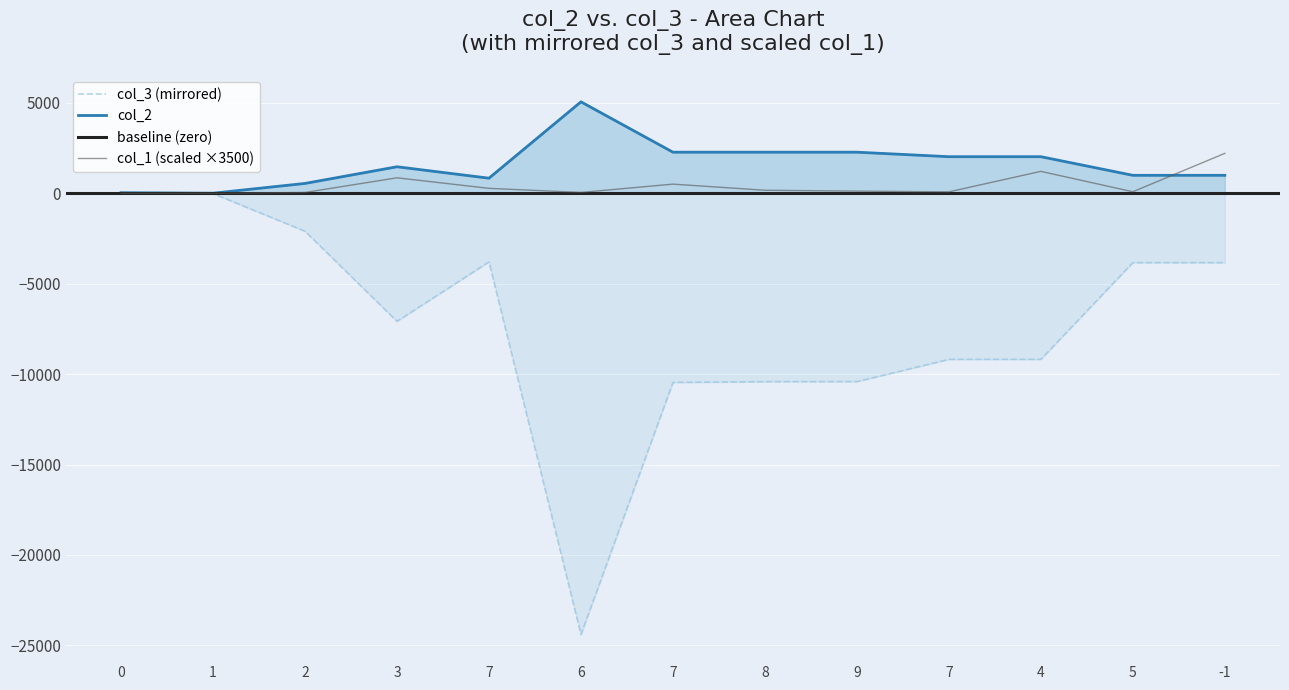

Is the value of col_1 at 7 greater than the value of col_2 at 7?

No